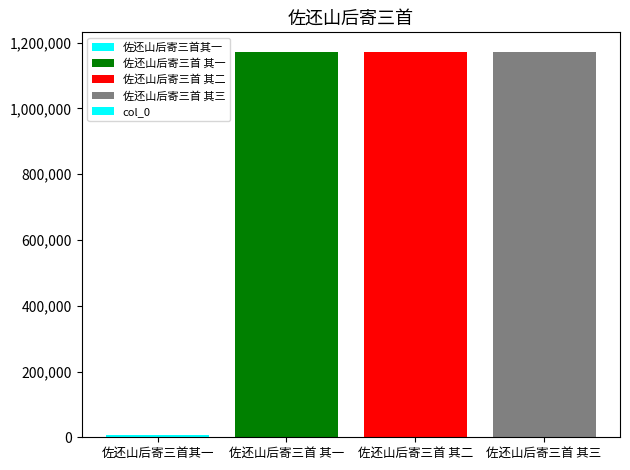

What is the average value?

881632